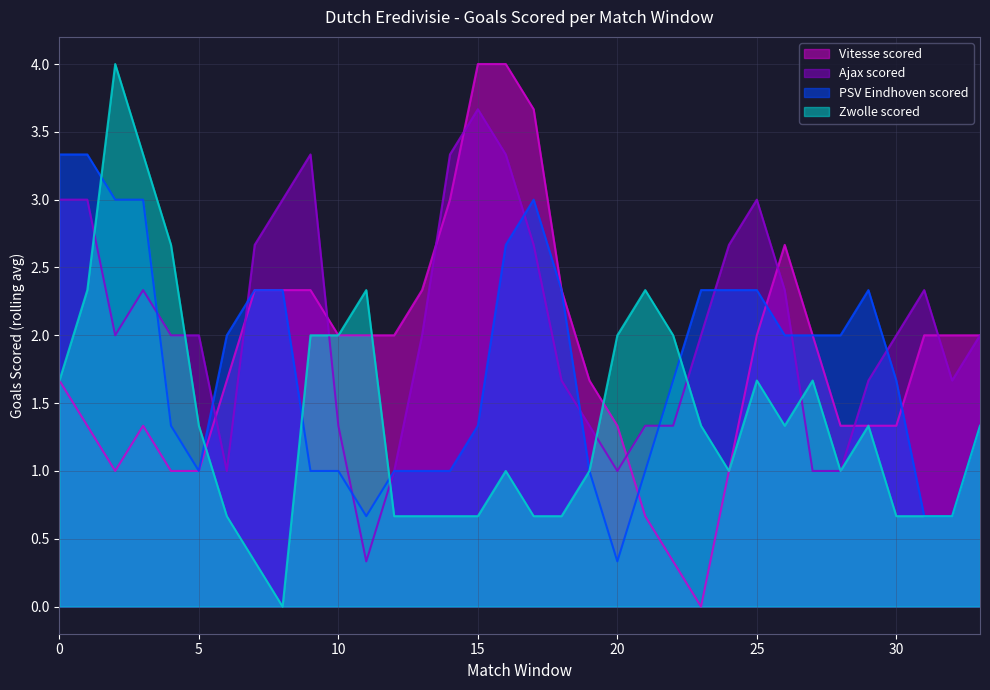

True or false: Ajax scored has a value of 1.2 at 7.

False